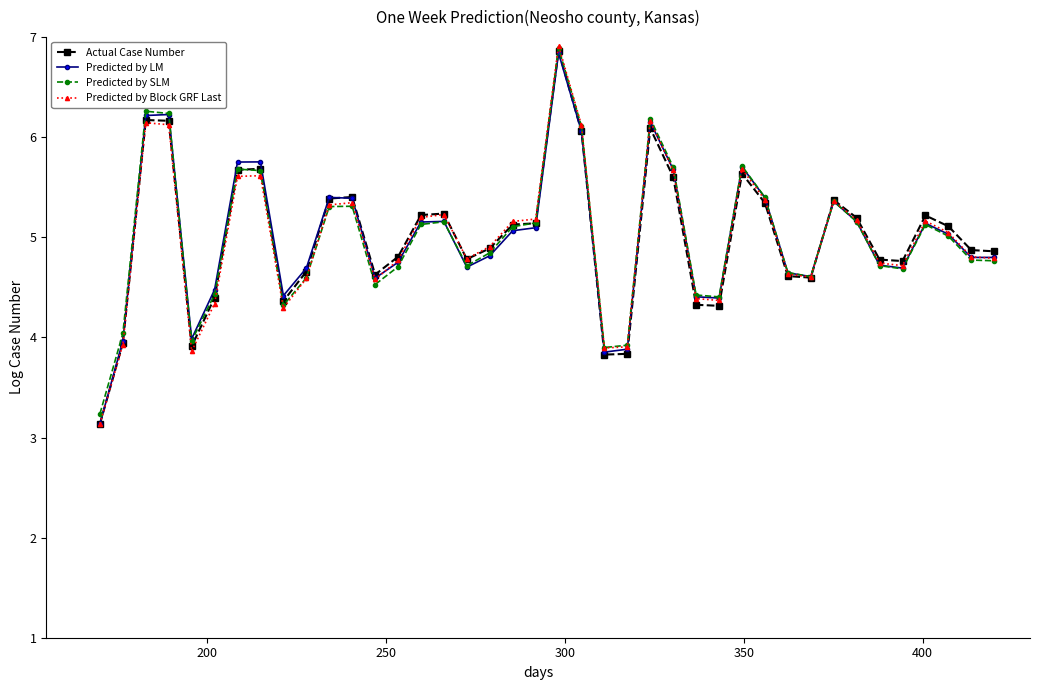

Count the number of categories in the chart.

40